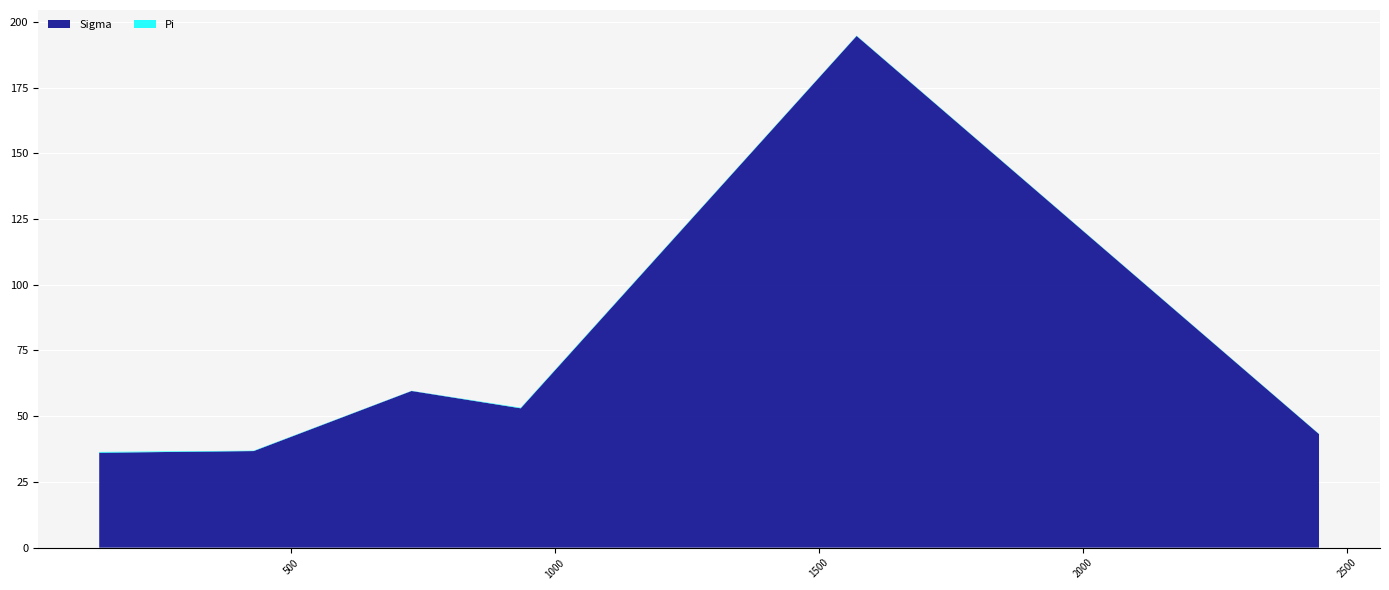

Reading left to right, what are all the values shown in this chart?

Sigma: 136.935563=36.1	429.567309=36.7	728.55346=59.6	935.1999099999999=53.0	1571.419741=194.6	2447.121843=43.2
Pi: 136.935563=0.3	429.567309=0.2	728.55346=0.1	935.1999099999999=0.2	1571.419741=0.1	2447.121843=0.1